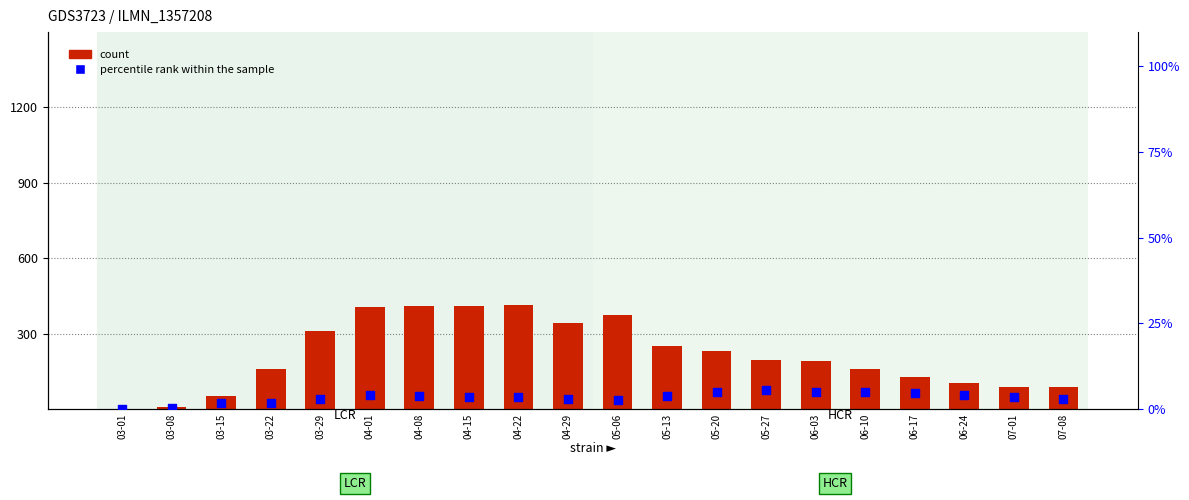

What is the total value across all series at 07-01?

91.6